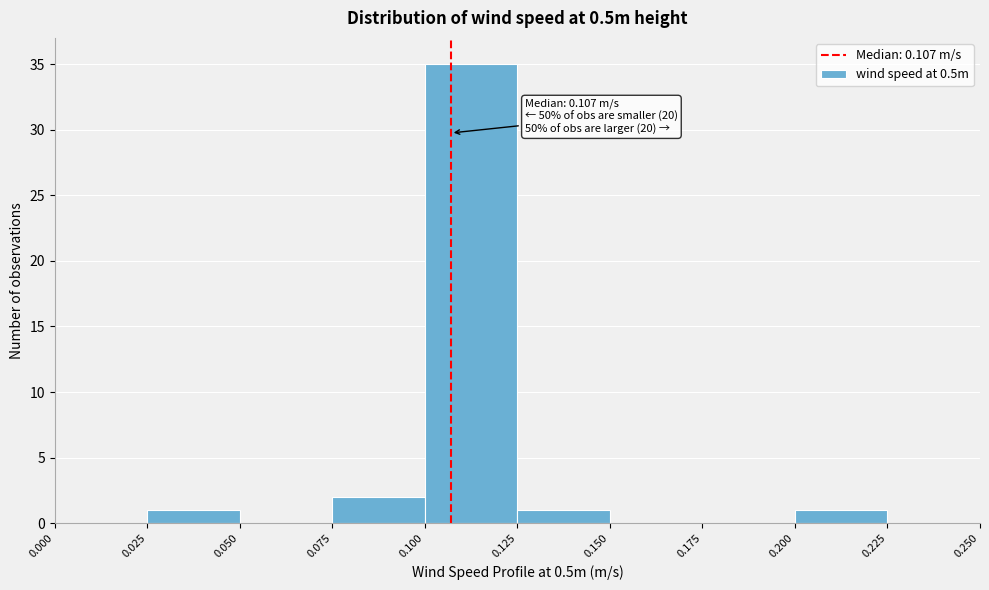

Which range on the x-axis has the tallest bar?

0.100 to 0.125